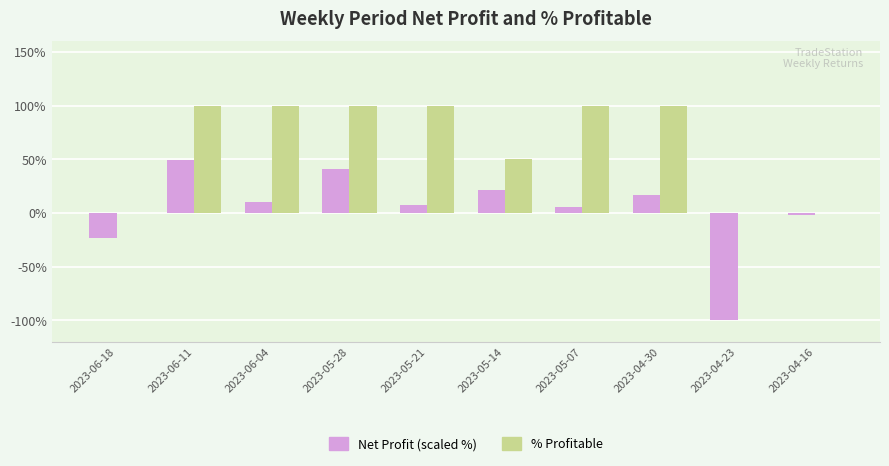

How many data points in Net Profit (scaled %) are above 10?

5